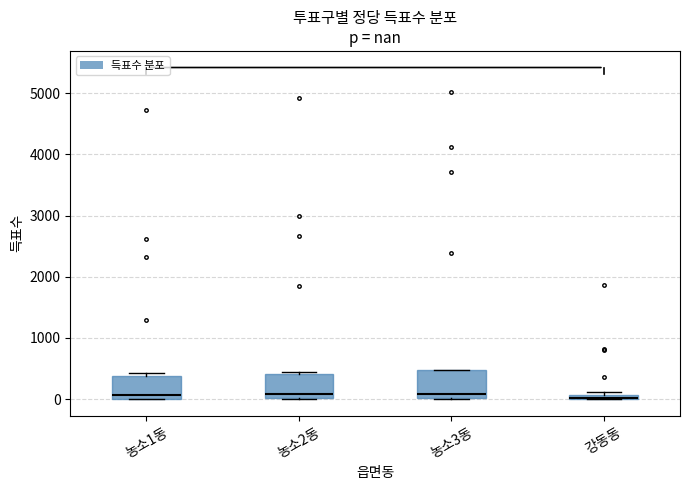

Where does the median line of the box for 농소1동 sit on the y-axis? The values are not printed on the chart, so give them approximately, as read against the axis.

100